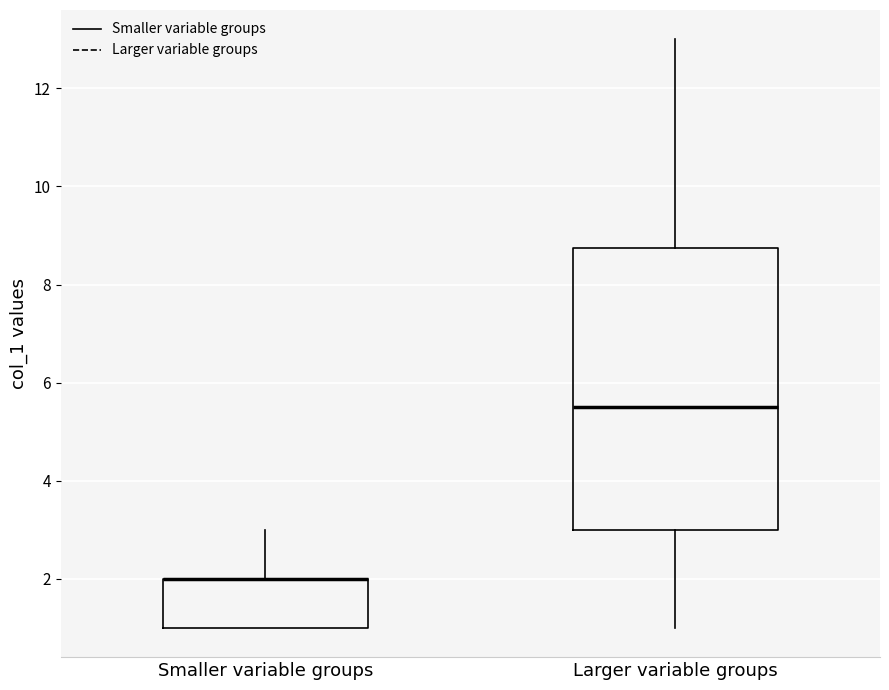

Reading left to right, transcribe this box plot: for each box, give where its median line is, the range the box spans, and where its two whiskers end, as read against the y-axis. The values are not printed on the chart, so give them approximately, as read against the axis.

Smaller variable groups: median 2.0 (drawn on the box's upper edge), box 1.0 to 2.0, whiskers 1.0 to 3.0
Larger variable groups: median 5.6, box 3.0 to 8.8, whiskers 1.0 to 13.0